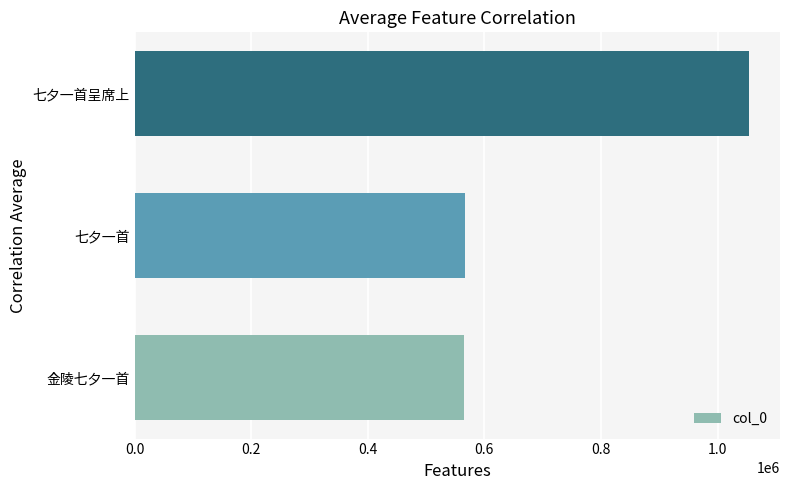

Does the chart contain stacked bars?

No